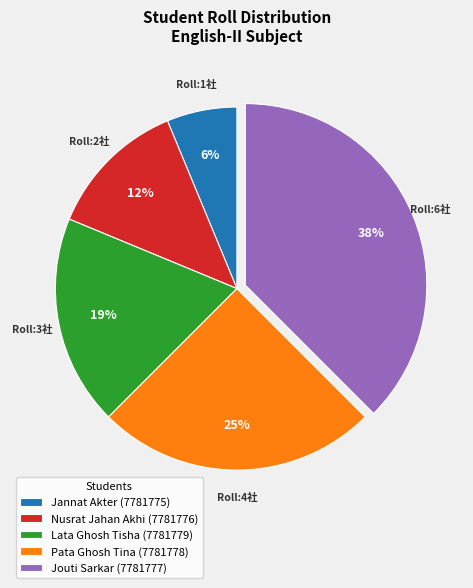

To the nearest percent, what percentage of the pie is Lata Ghosh Tisha (7781779)?

19%